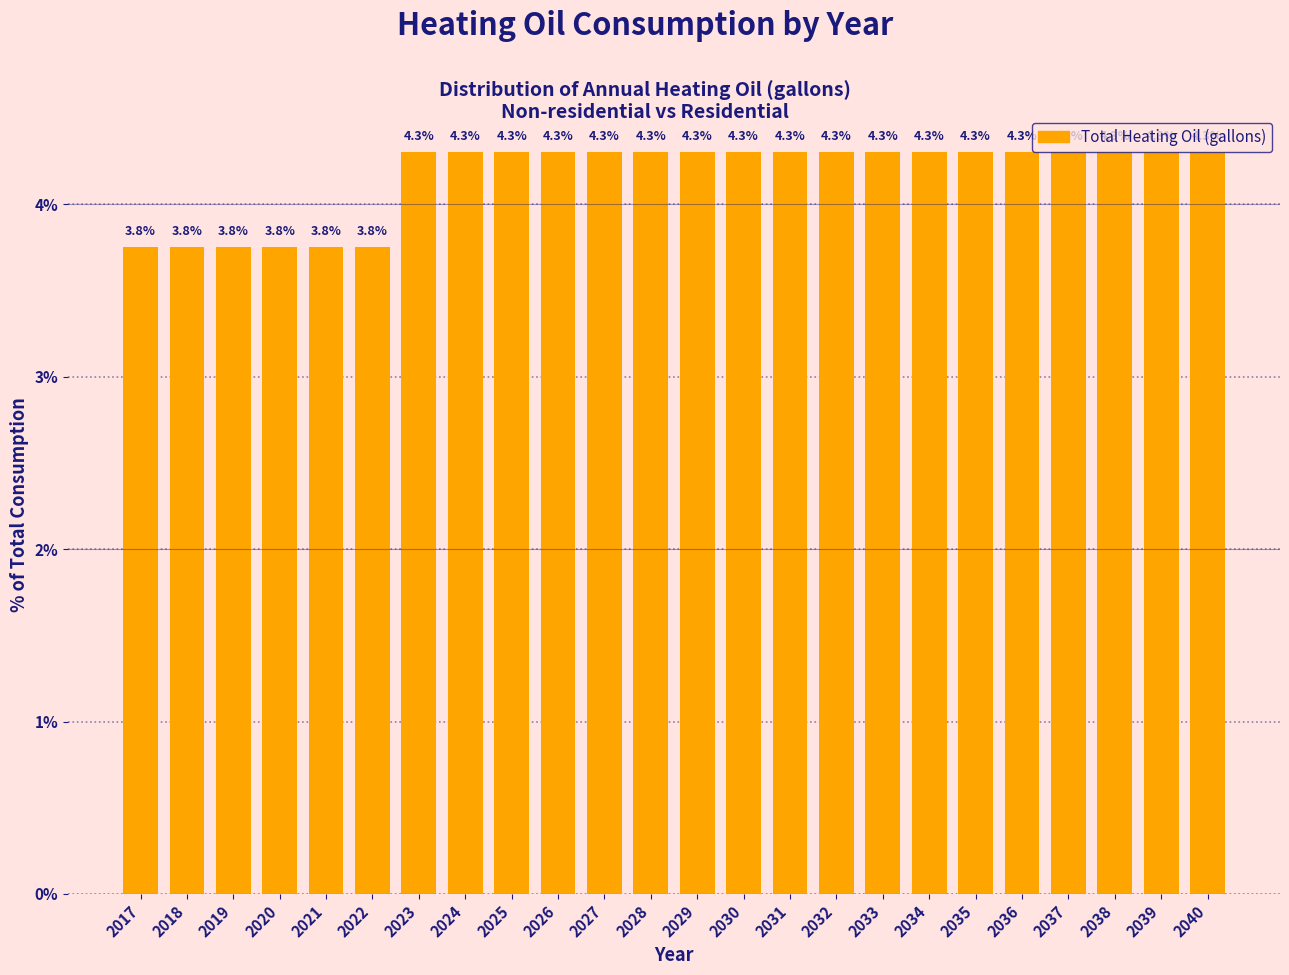

Reading left to right, transcribe all the data shown in this chart.

2017=3.8	2018=3.8	2019=3.8	2020=3.8	2021=3.8	2022=3.8	2023=4.3	2024=4.3	2025=4.3	2026=4.3	2027=4.3	2028=4.3	2029=4.3	2030=4.3	2031=4.3	2032=4.3	2033=4.3	2034=4.3	2035=4.3	2036=4.3	2037=4.3	2038=4.3	2039=4.3	2040=4.3